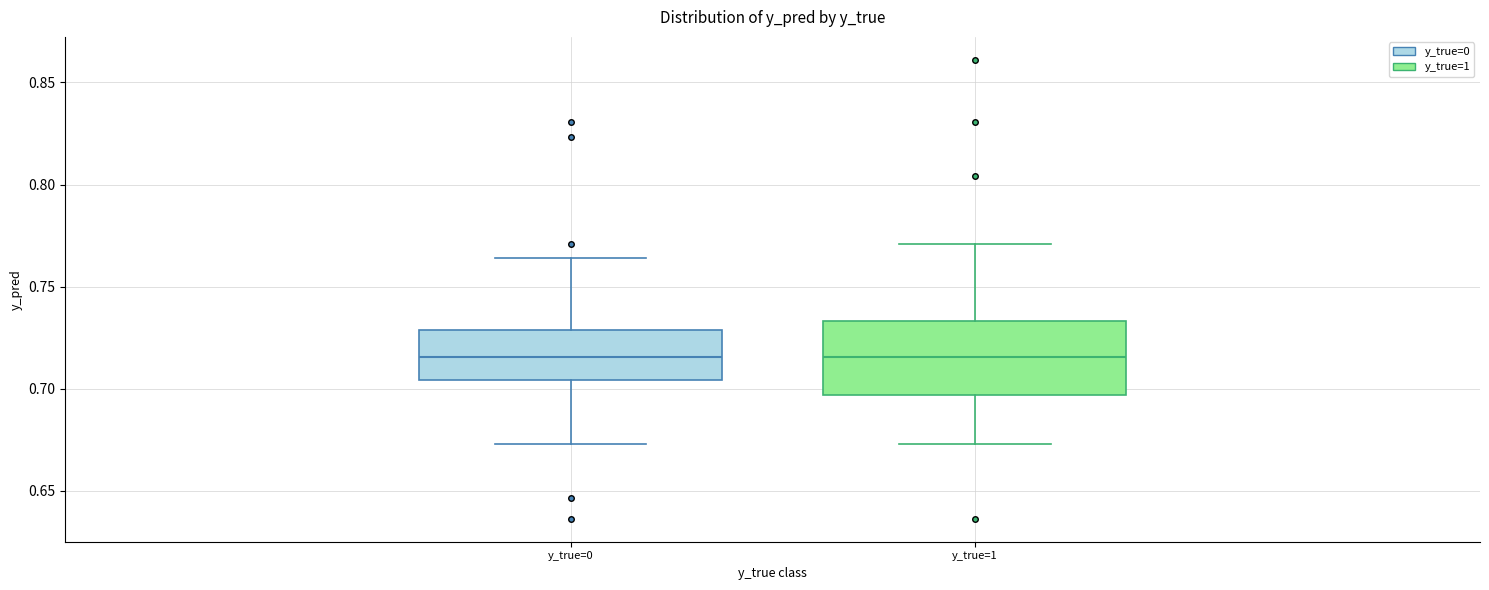

Where does the lower whisker of the box for y_true=0 end on the y-axis? The values are not printed on the chart, so give them approximately, as read against the axis.

0.675